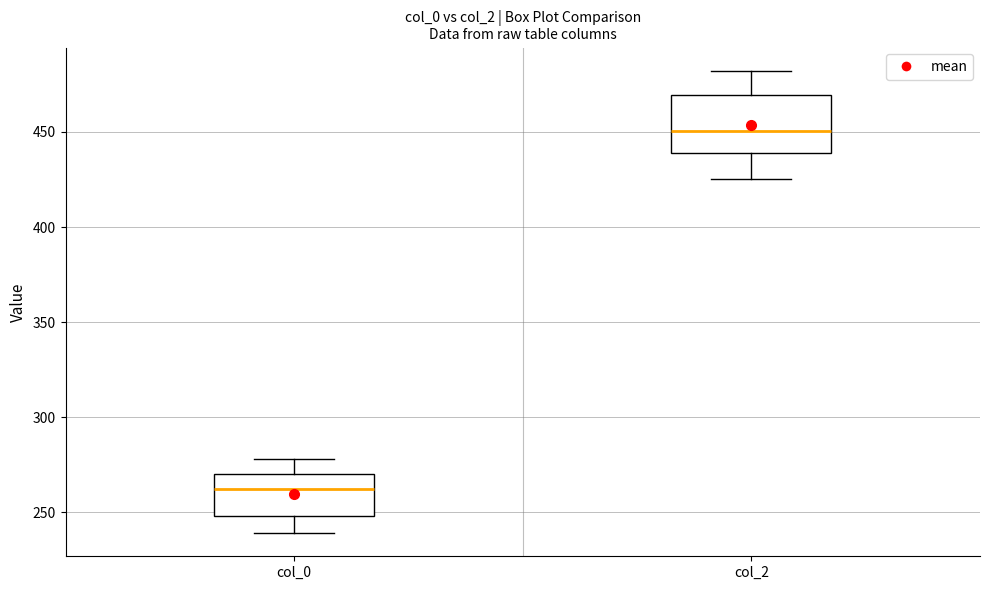

Reading left to right, read every box against the y-axis: the position of its median line, the range the box covers, and the ends of its whiskers. The values are not printed on the chart, so give them approximately, as read against the axis.

col_0: median 260, box 250 to 270, whiskers 240 to 280
col_2: median 450, box 440 to 470, whiskers 425 to 480